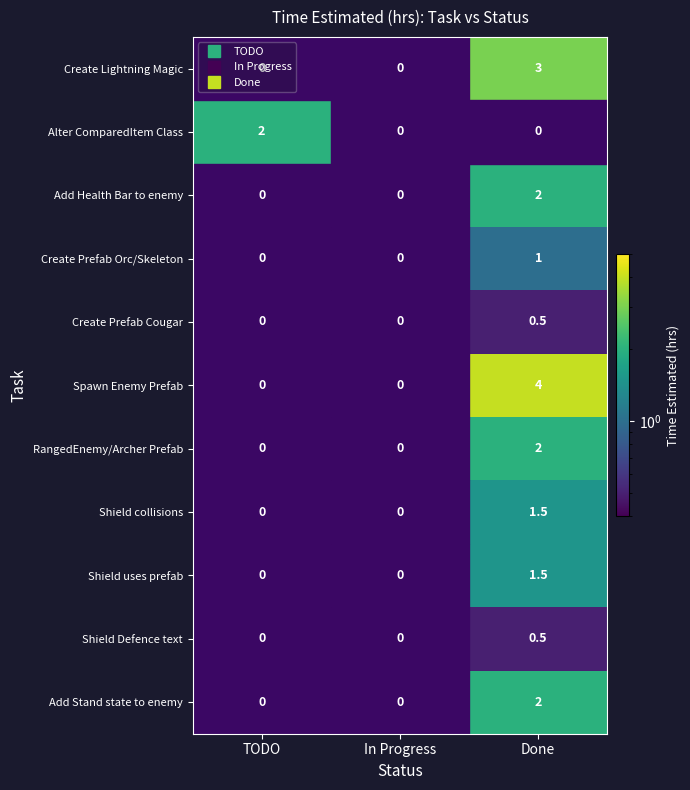

Which series changed the most between TODO and Done?

Spawn Enemy Prefab